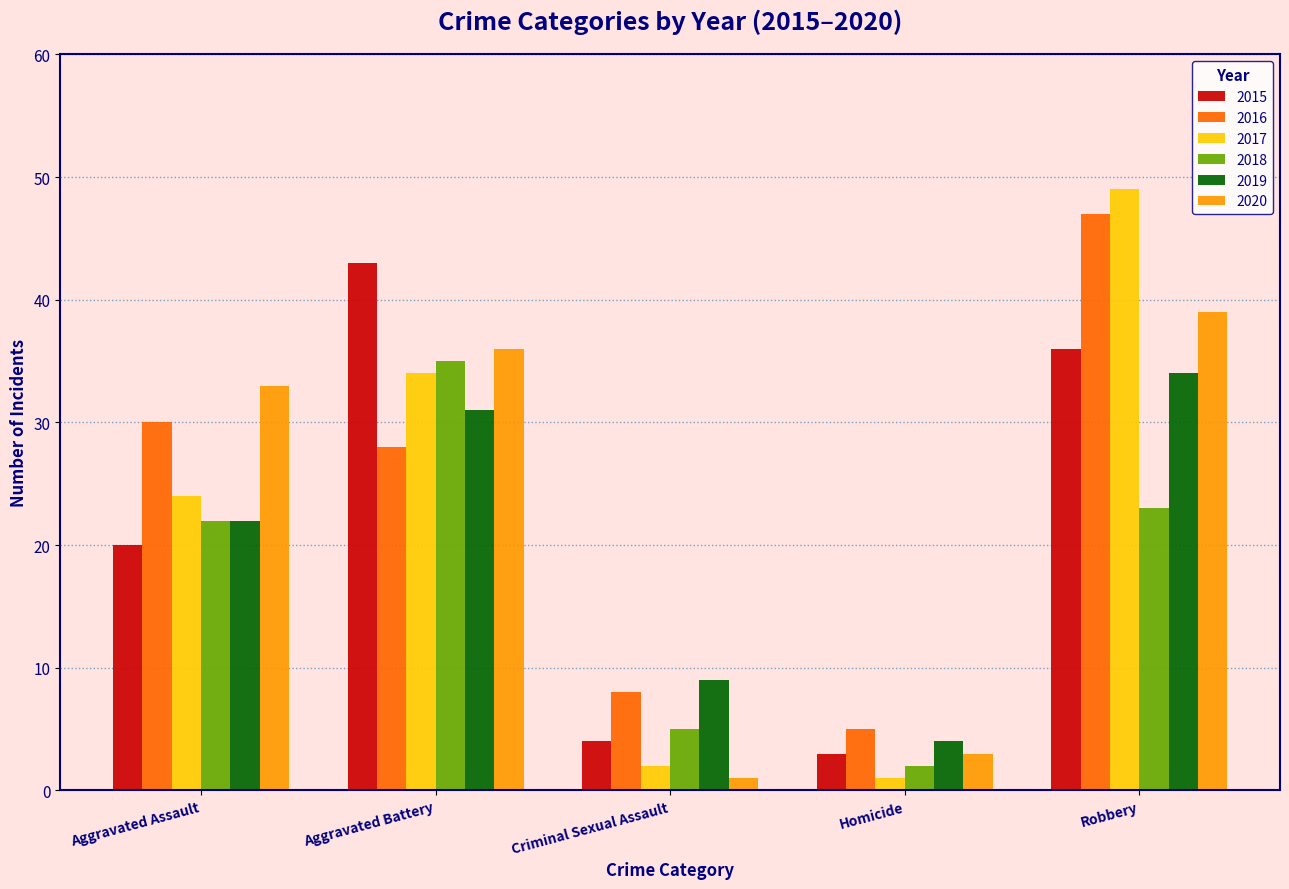

What is the difference between the highest and lowest values at Aggravated Assault?

13